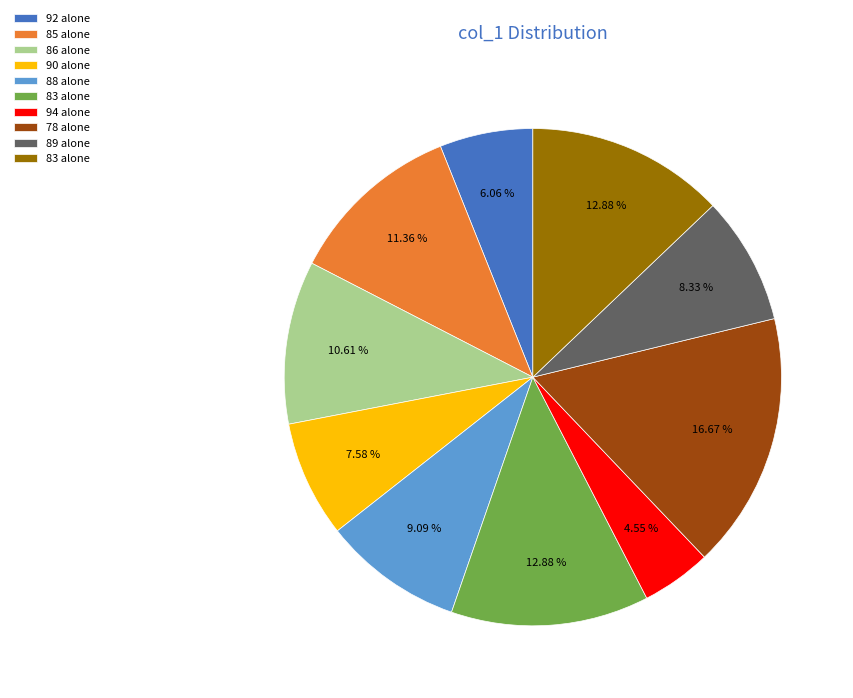

Is there any slice that represents more than half of the pie?

No